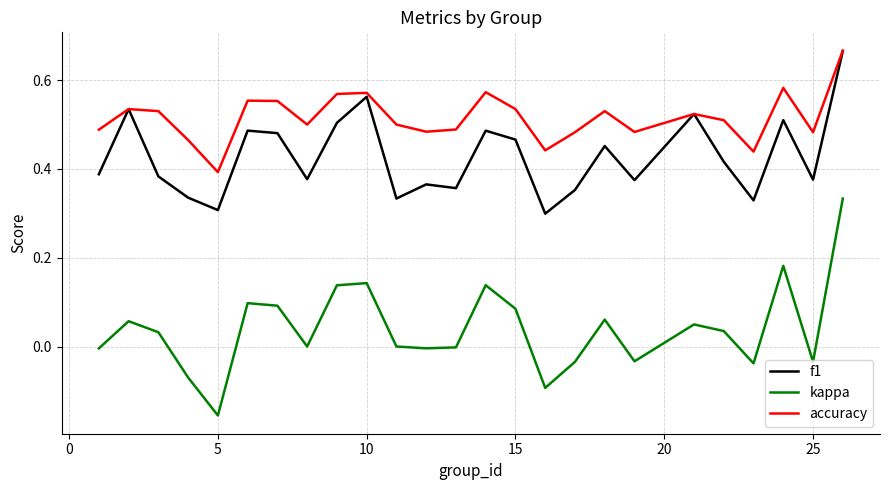

Rank the series by their average value, from lowest to highest.

kappa, f1, accuracy